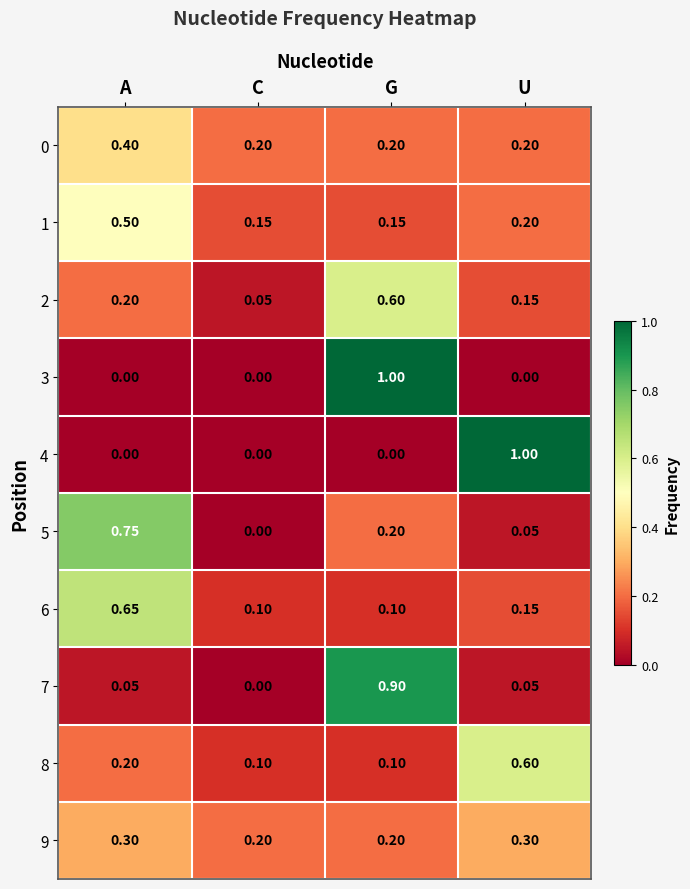

At which category is the sum across all series the highest?

G